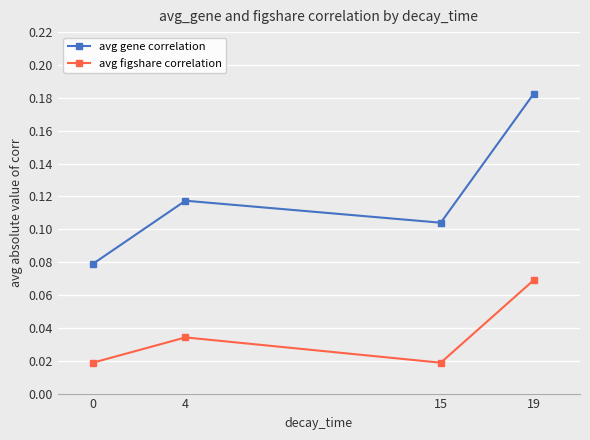

True or false: avg figshare correlation and avg gene correlation intersect in this chart.

False